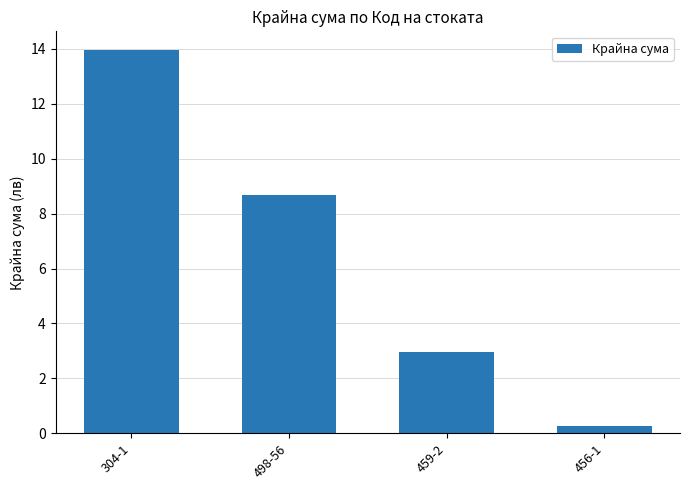

How many bars are there in total?

4